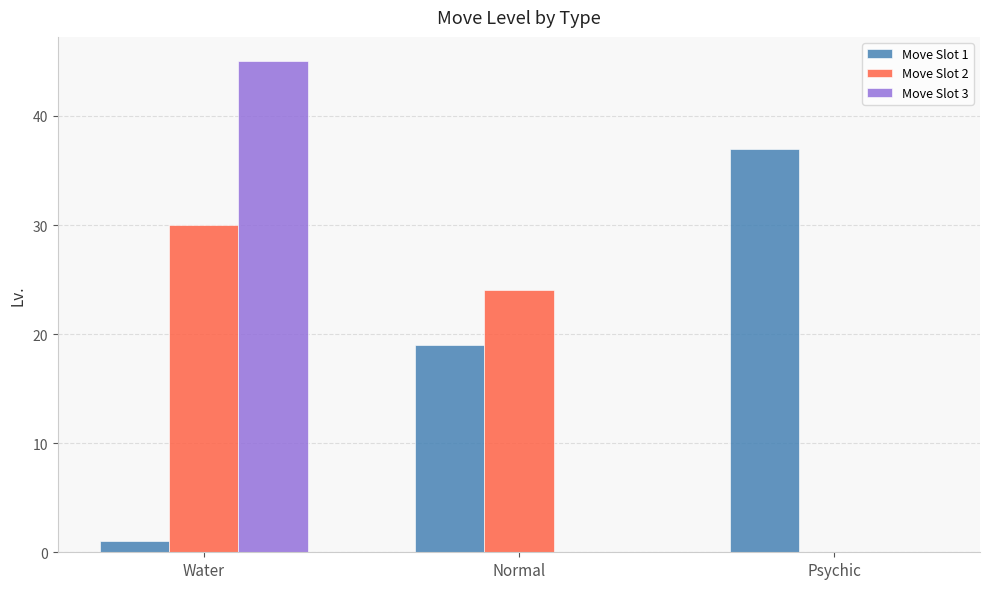

Reading left to right, list all the values displayed in this chart.

Move Slot 1: Water=1	Normal=19	Psychic=37
Move Slot 2: Water=30	Normal=24	Psychic=0
Move Slot 3: Water=45	Normal=0	Psychic=0